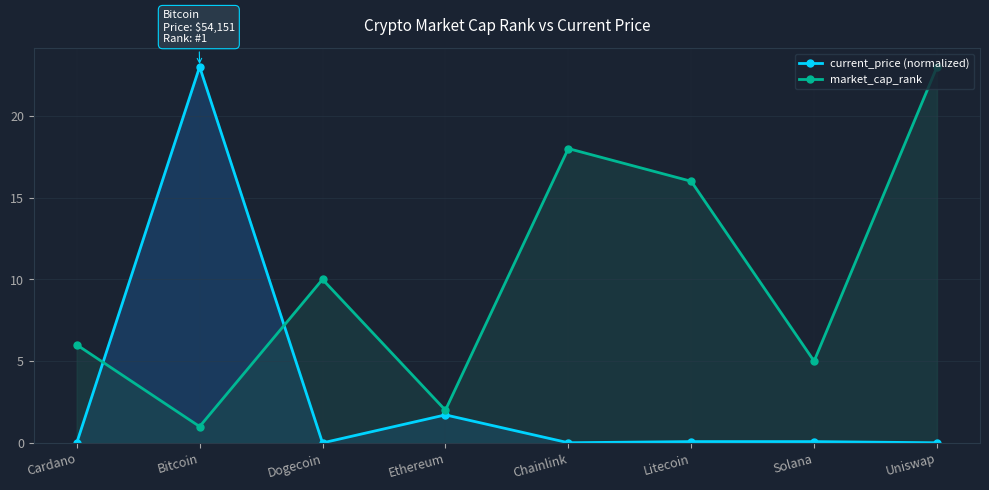

What is the average value of the current_price (normalized) series?

3.1